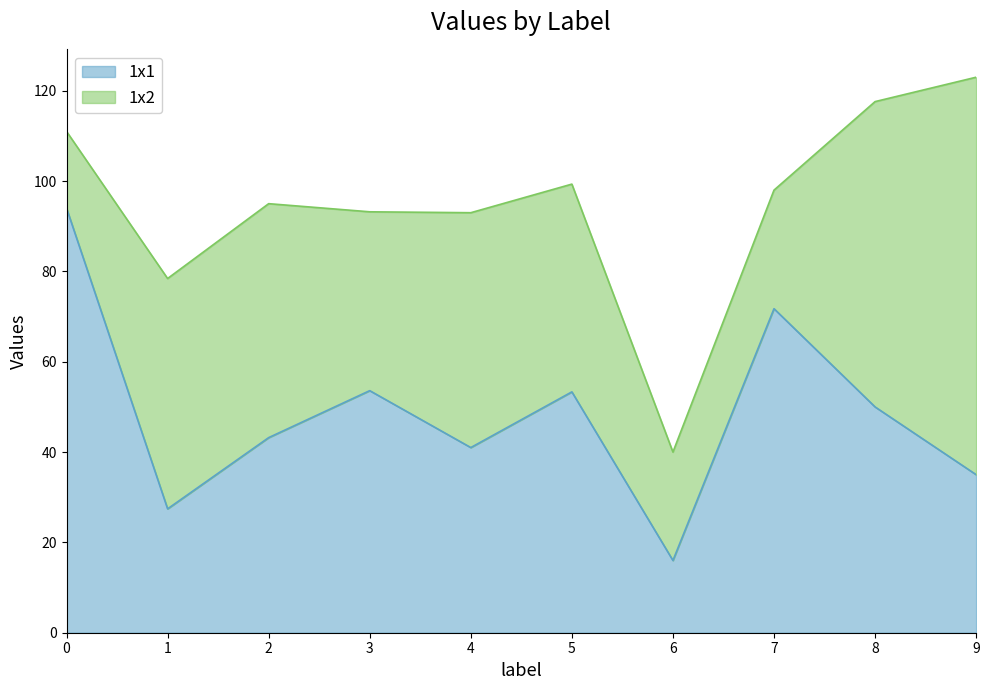

Rank the series at 7 from highest to lowest value.

1x1, 1x2